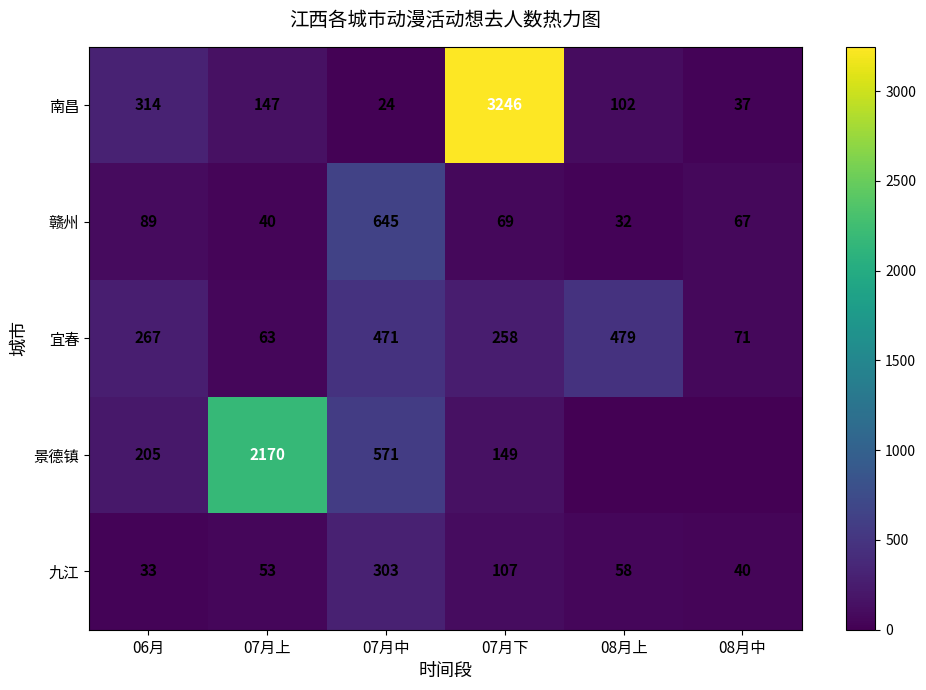

At how many categories does at least one series exceed 830?

2